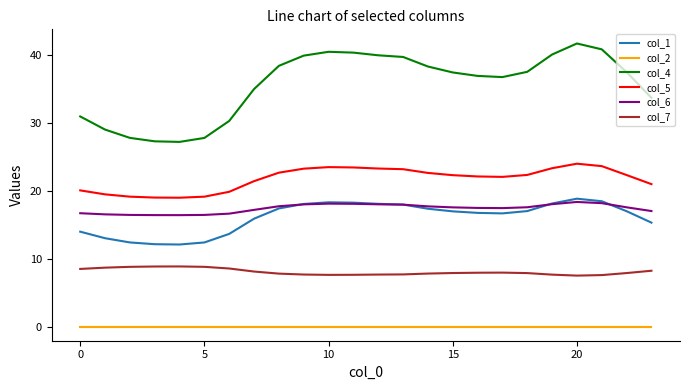

True or false: col_5 and col_7 intersect in this chart.

False